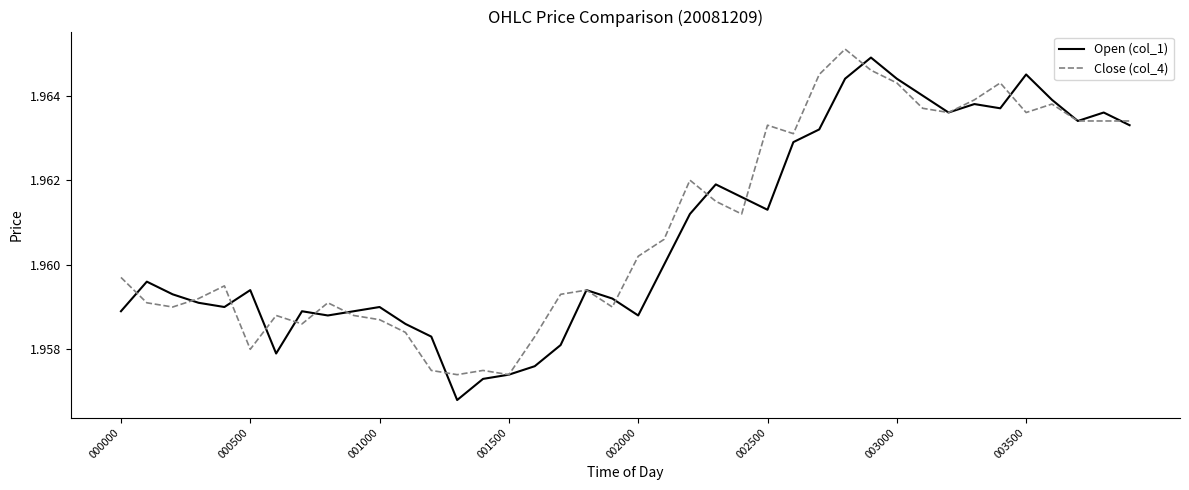

Which label corresponds to the smallest value in the chart?

13